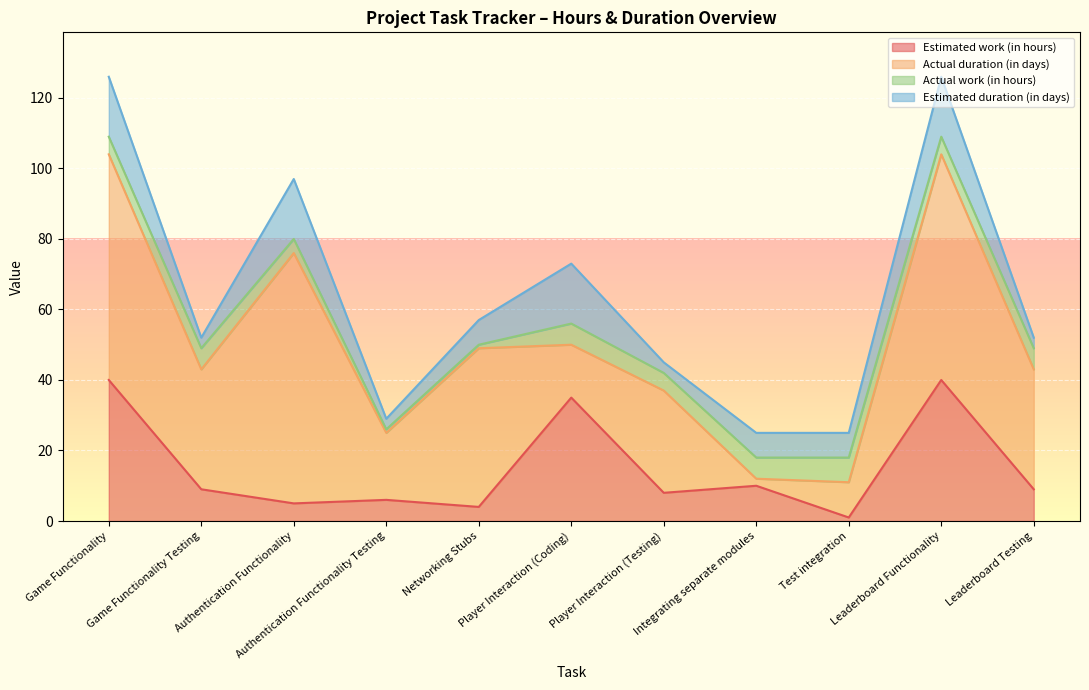

In Actual work (in hours), how many points are higher than both neighbors (excluding endpoints)?

3